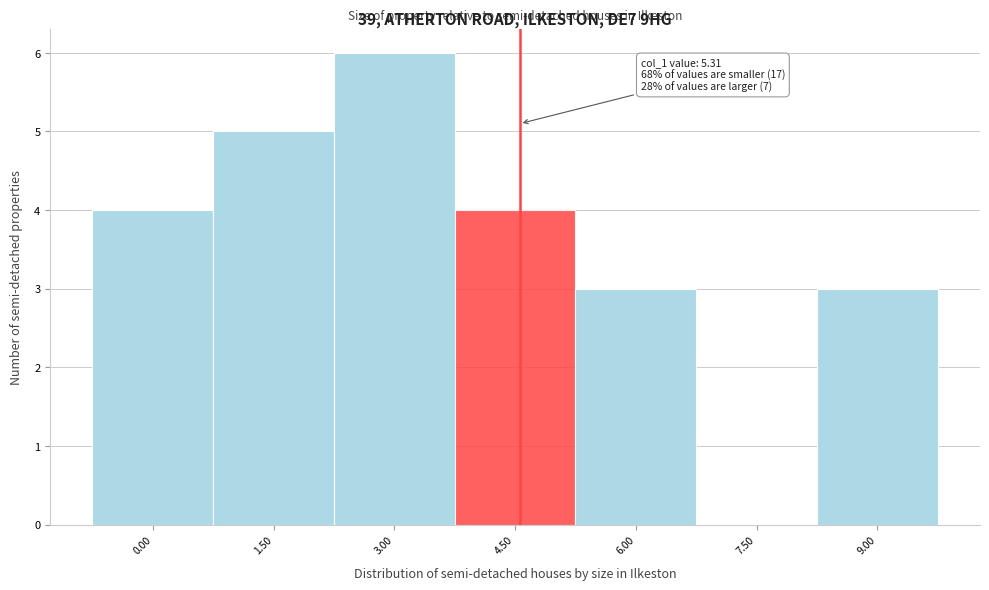

Reading left to right, transcribe all the data shown in this chart.

0.00=4	1.50=5	3.00=6	4.50=4	6.00=3	7.50=0	9.00=3